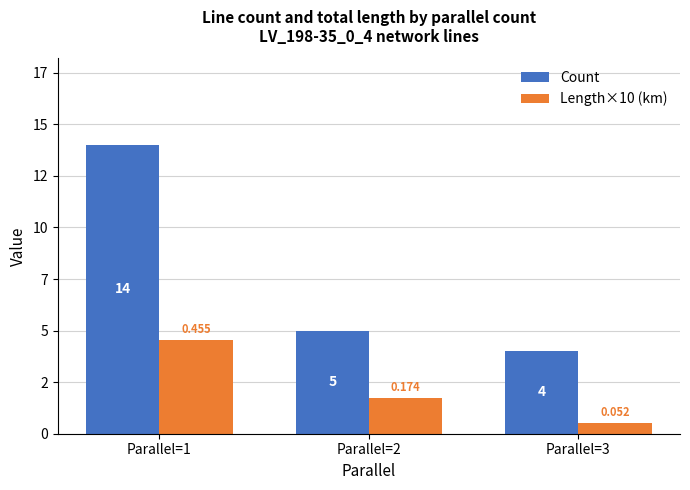

What are all the series names shown in the legend?

Count, Length×10 (km)